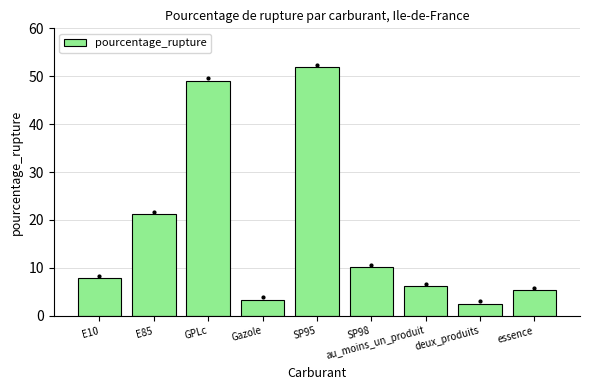

Where does the data first go above 7?

E10